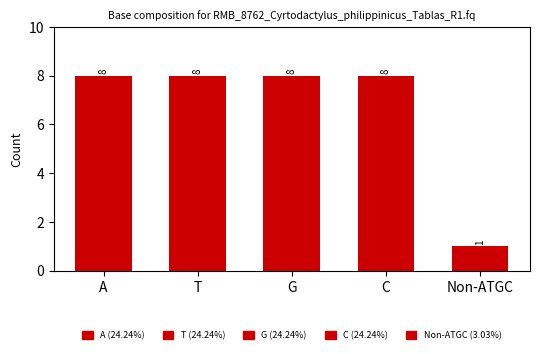

What is the minimum value shown in the chart?

1